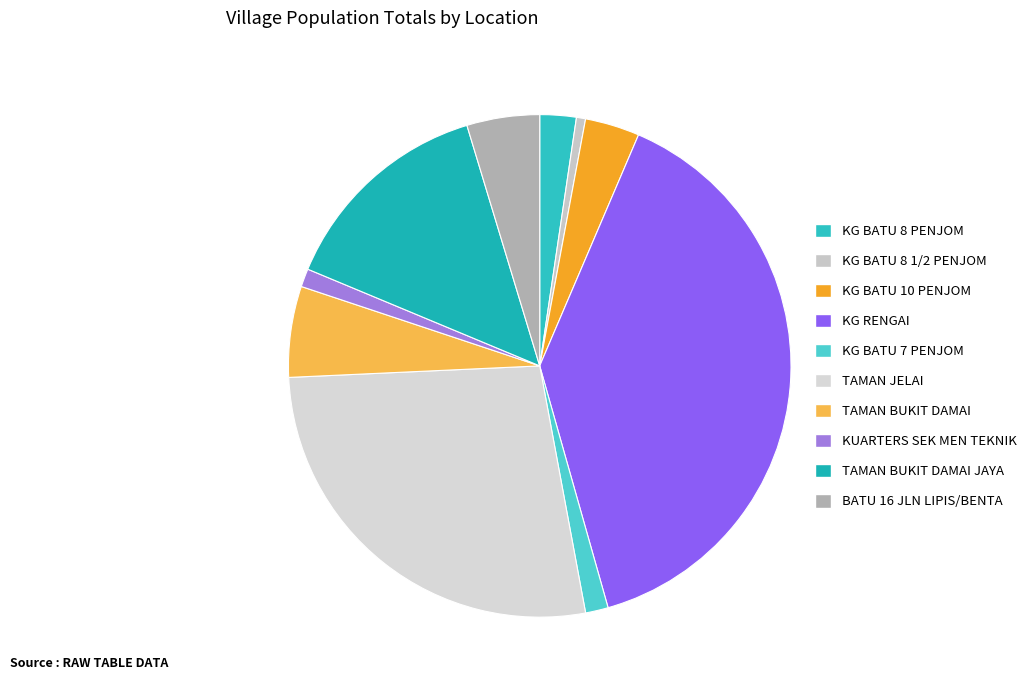

What percentage do KG BATU 8 1/2 PENJOM and TAMAN JELAI together represent?

27.8%